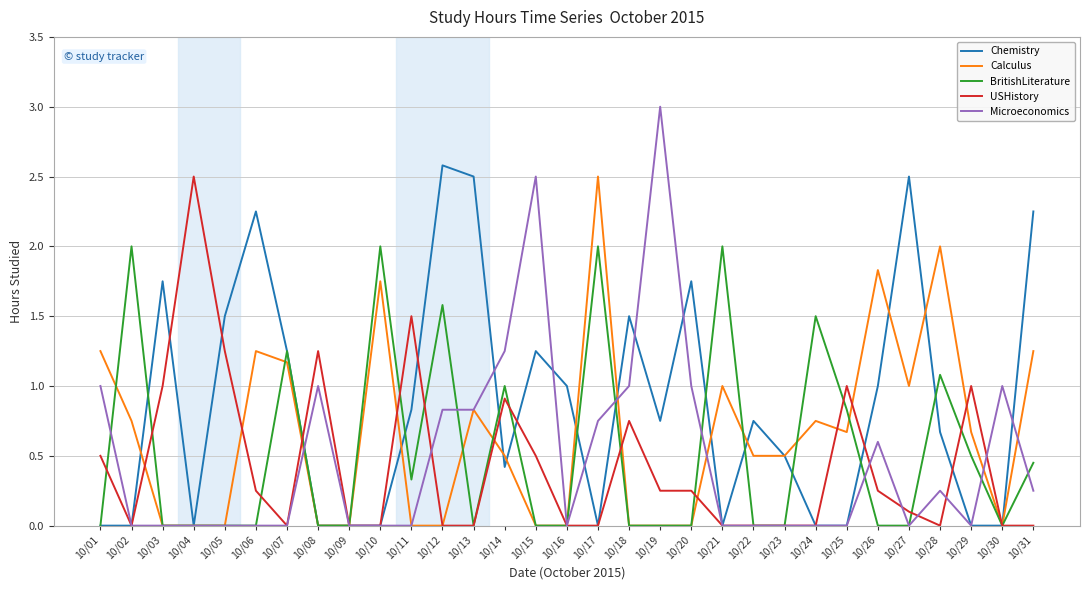

True or false: Chemistry has more than 2 points higher than both neighbors.

True